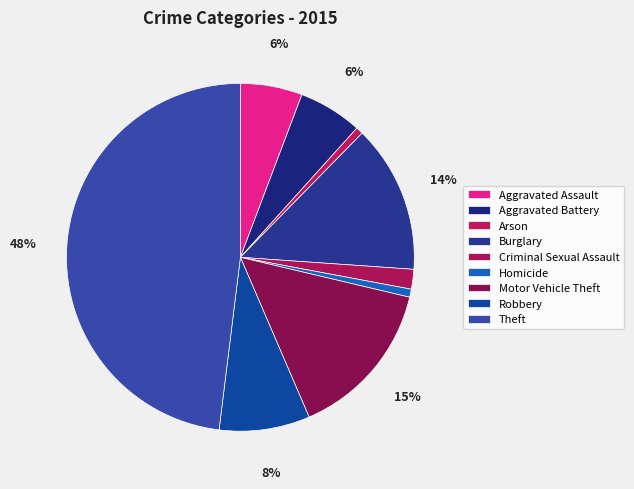

Which slice is the largest?

Theft